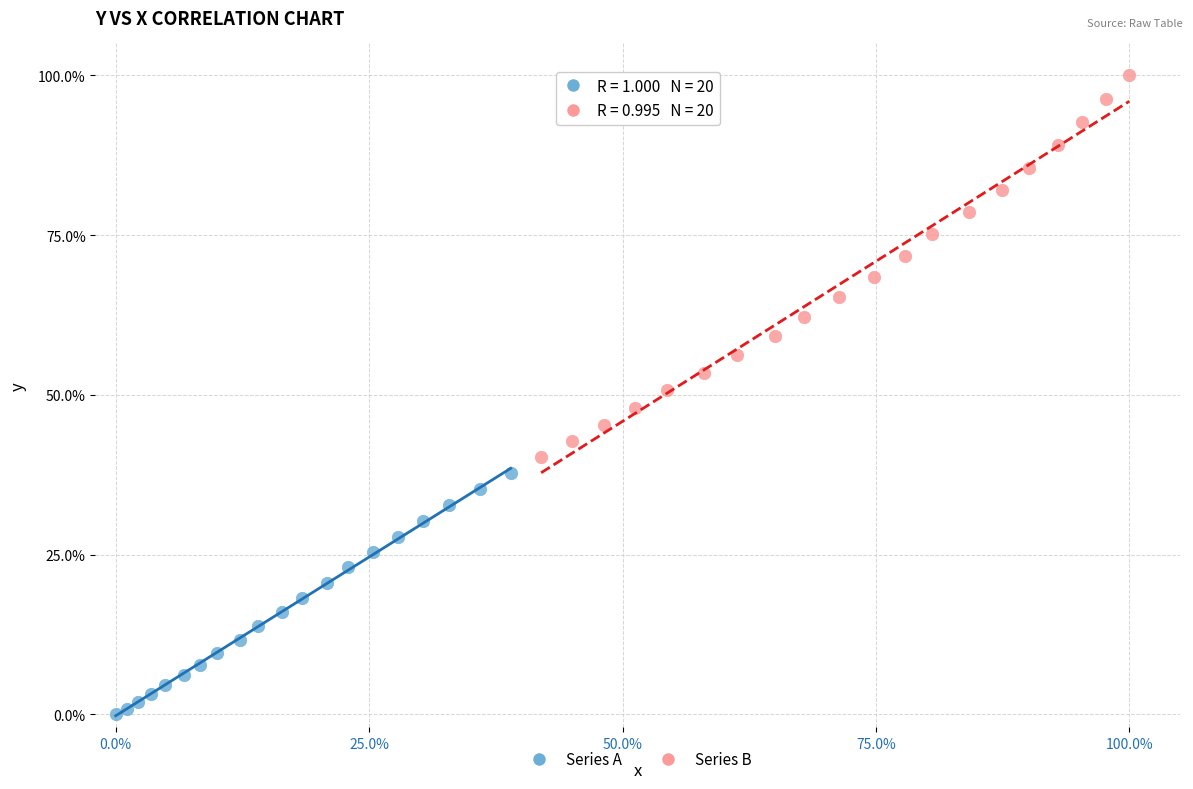

What are all the series names shown in the legend?

Series A, Series B